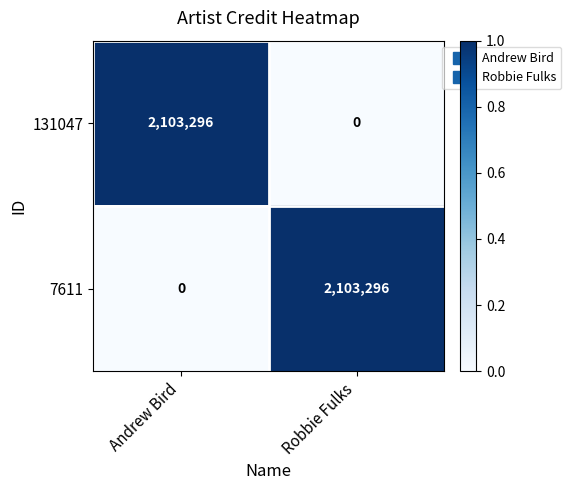

At how many categories does at least one series exceed 0?

2